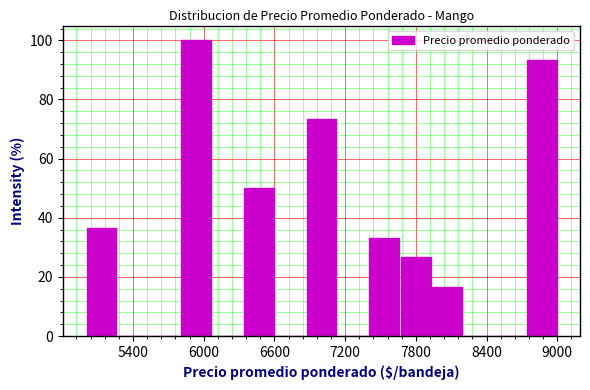

Read against the x-axis, roughly where is the centre of the tallest bar?

5900